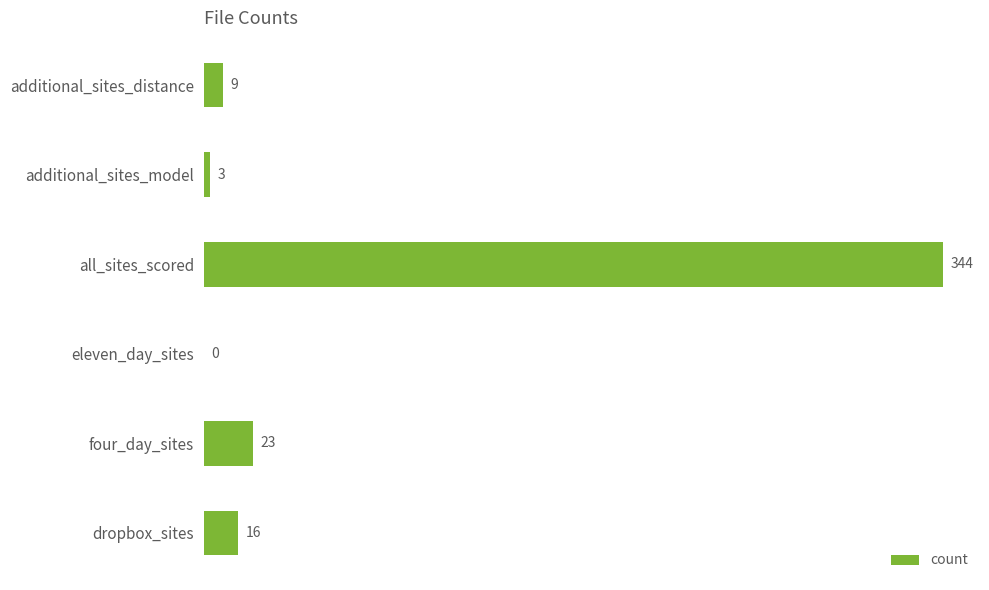

The value at eleven_day_sites is 0. True or false?

True